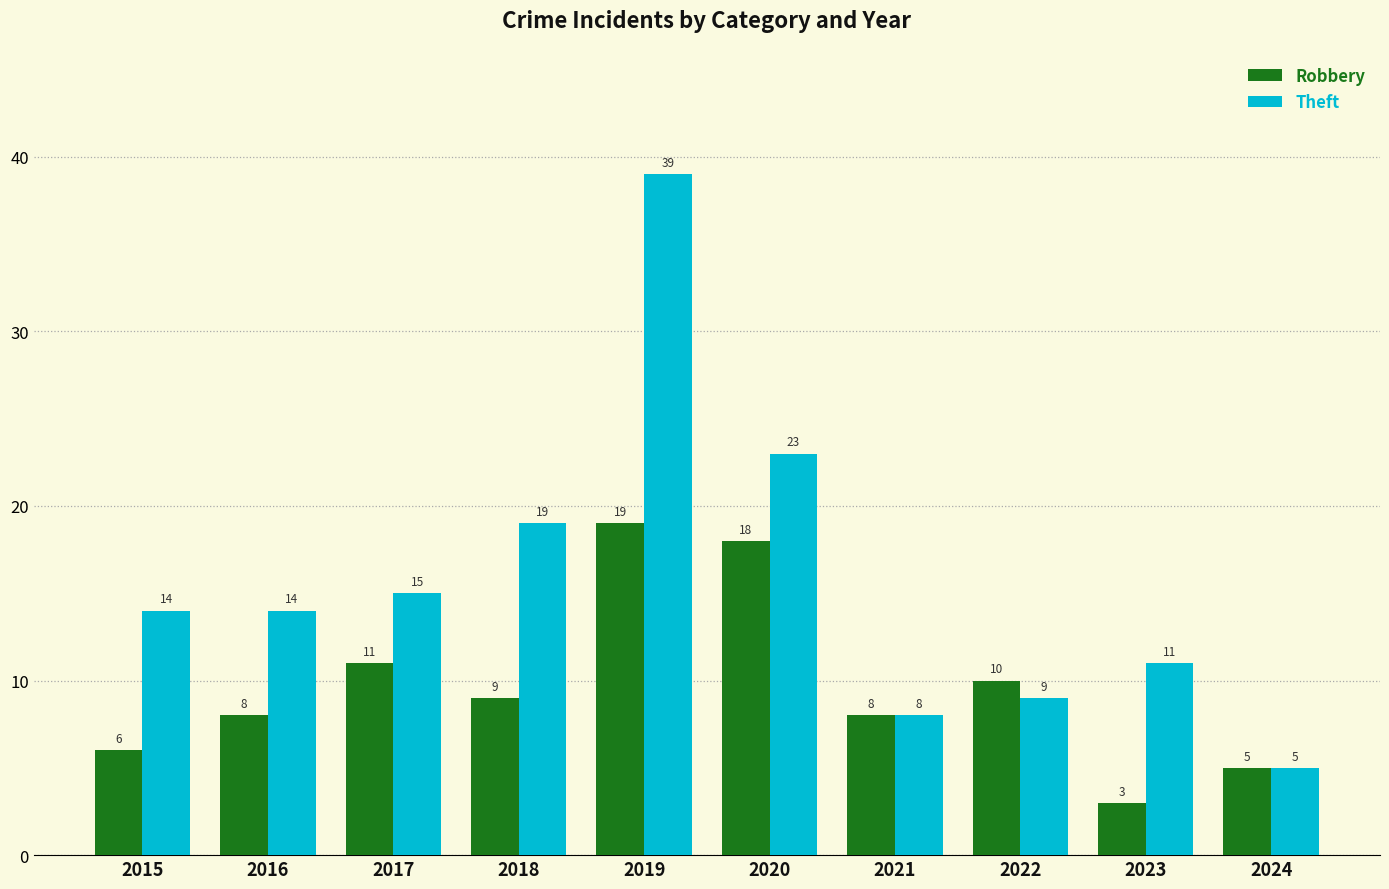

What is the difference between the Robbery values at 2019 and 2024?

14